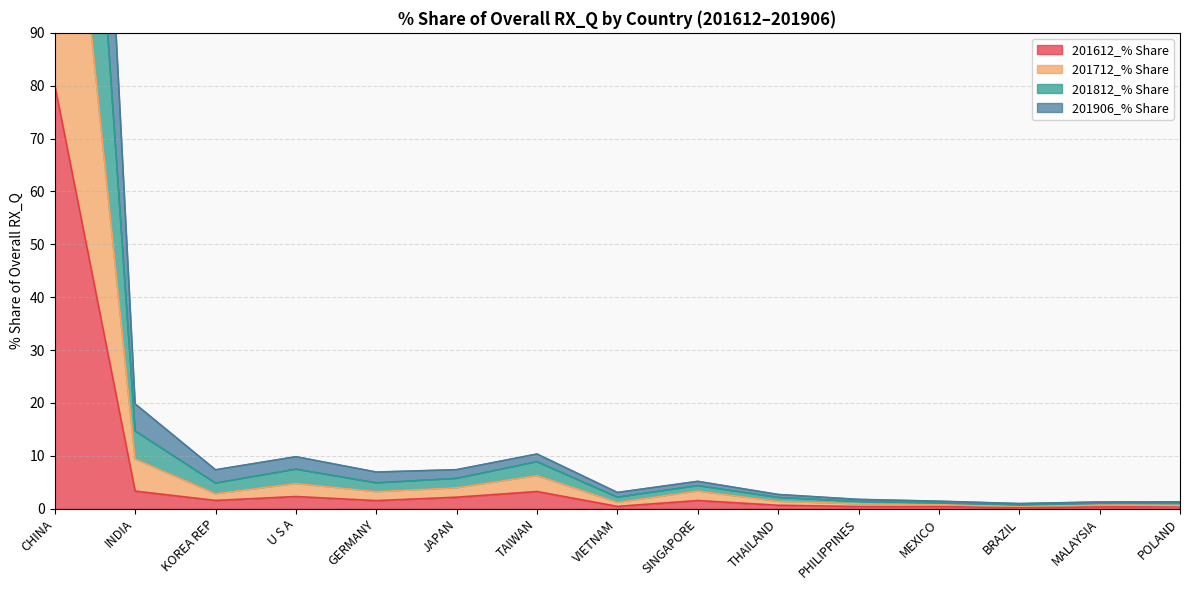

Which category has the highest value in the 201612_% Share series?

CHINA